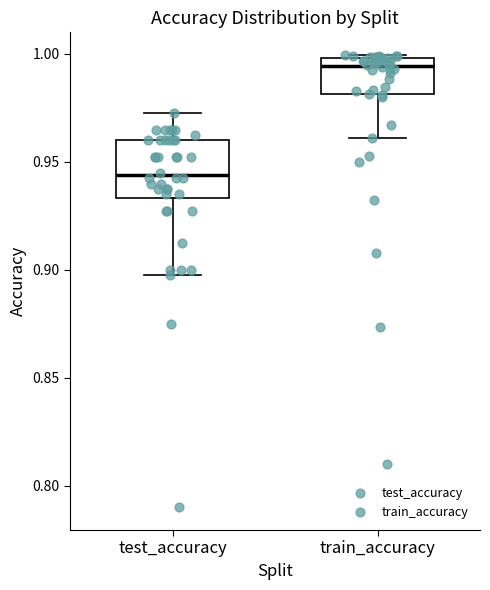

Comparing the boxes themselves (not the whiskers), which one is the tallest?

test_accuracy